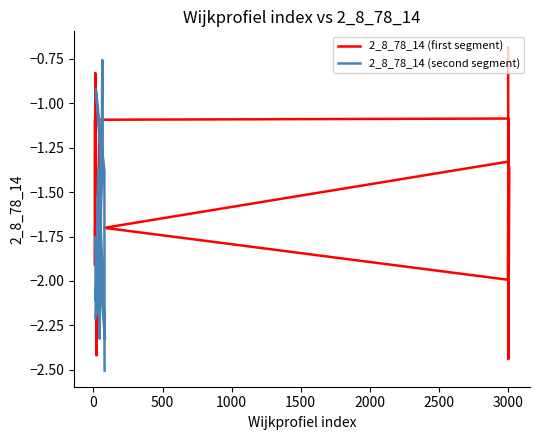

The value at 78 is -2.6. True or false?

False